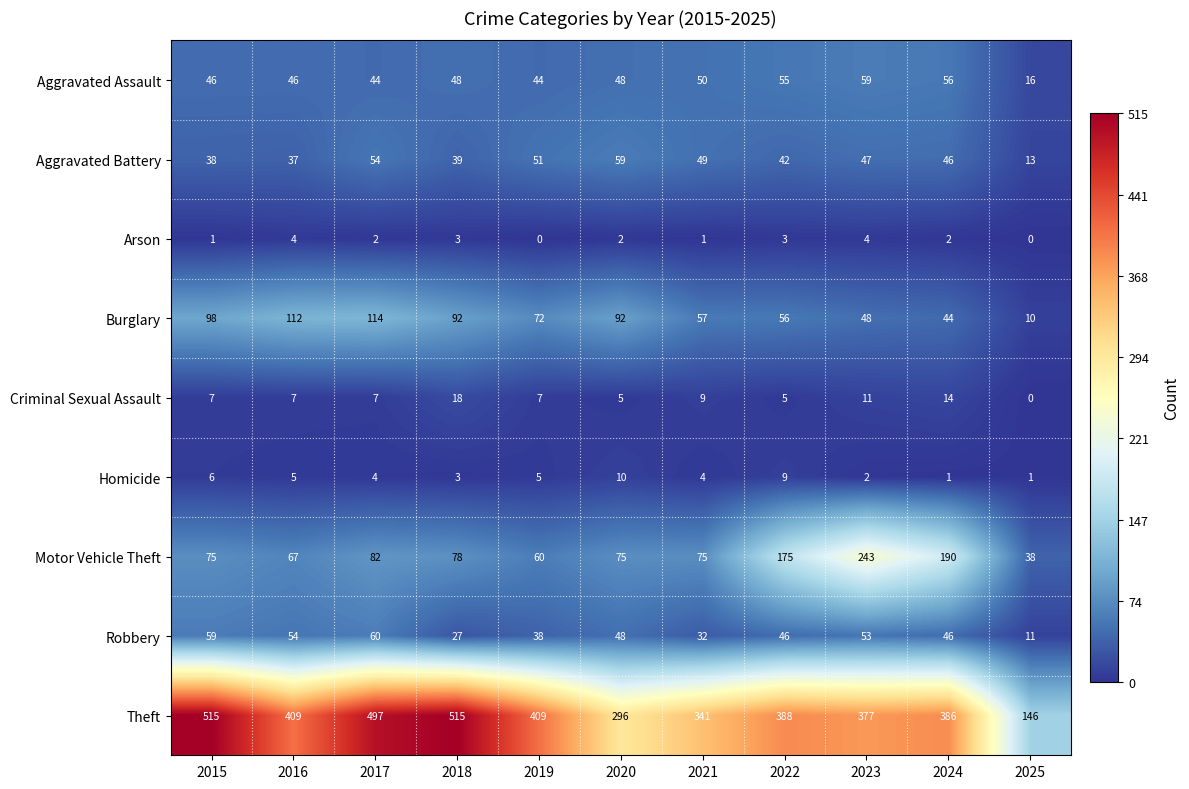

Which series has the largest range (max minus min)?

Theft